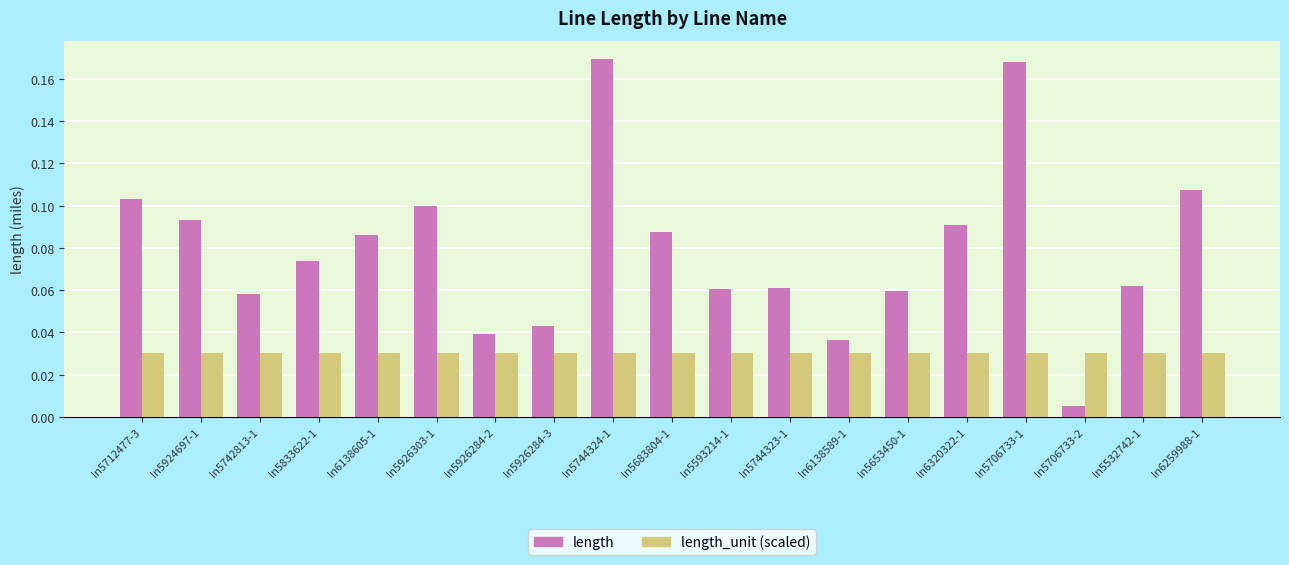

Which series has the largest range (max minus min)?

length